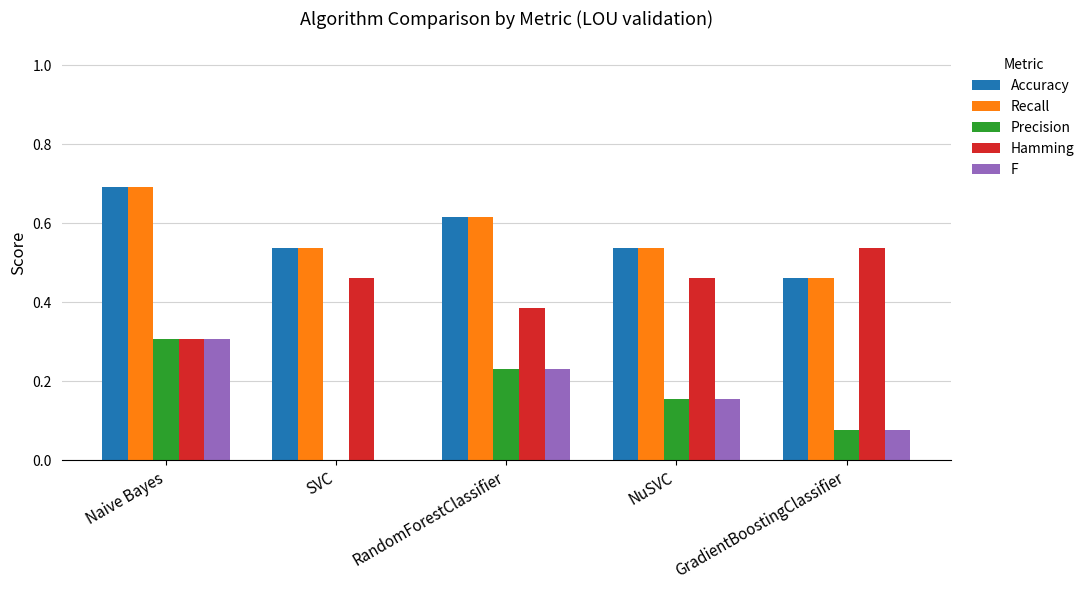

What is the sum of the Hamming values at SVC and RandomForestClassifier?

0.8